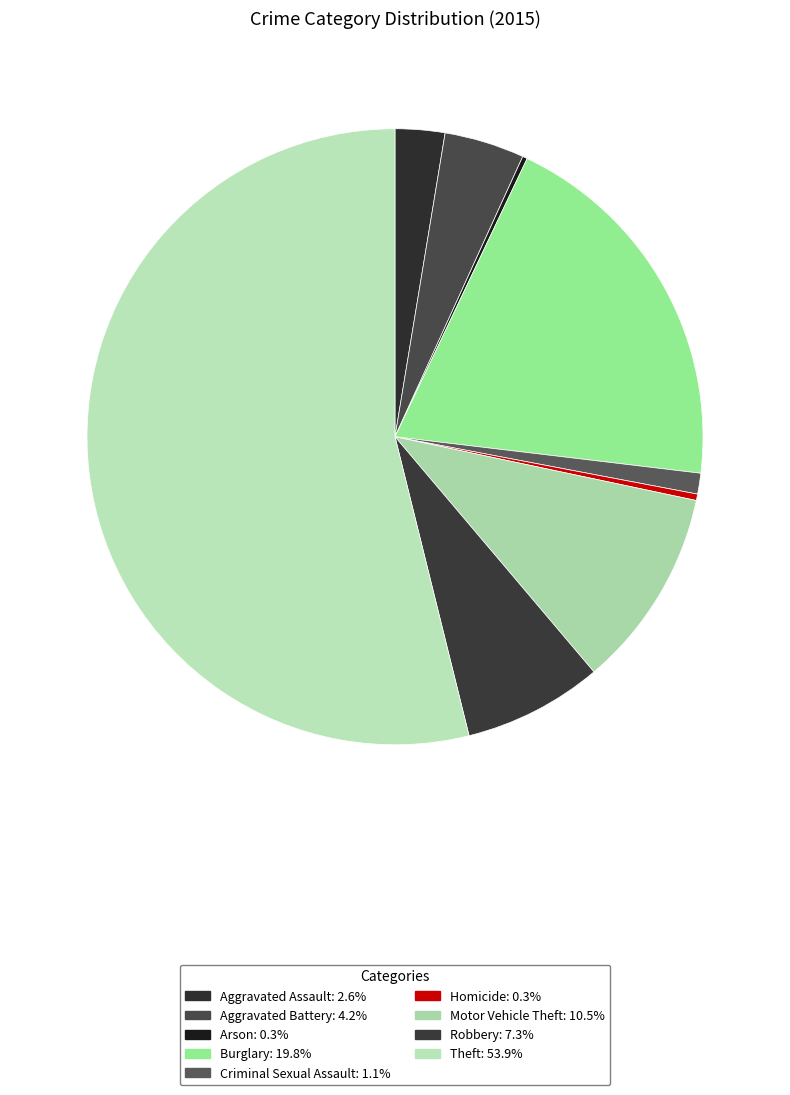

To the nearest percent, what portion does Aggravated Battery represent?

4%